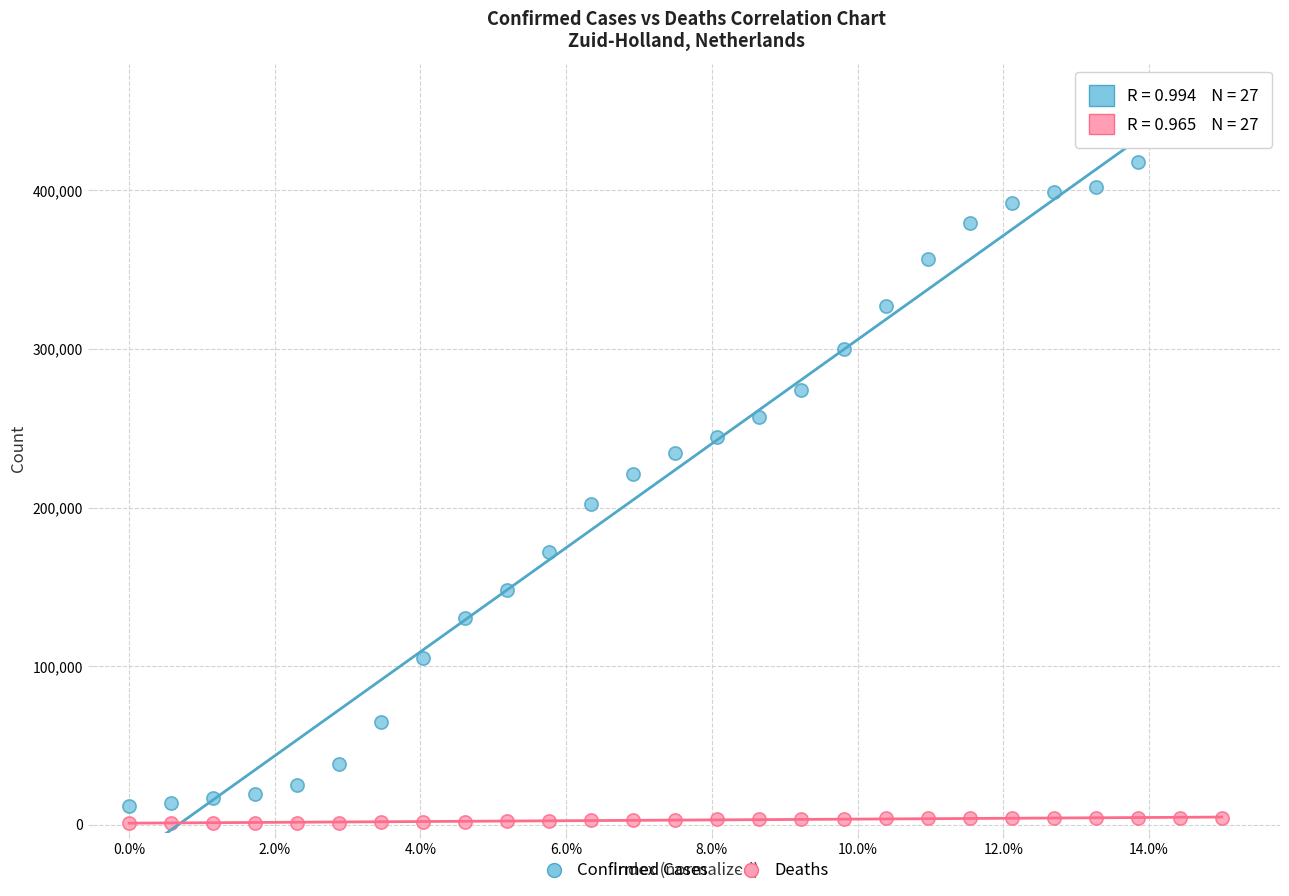

Which series reaches the maximum Y coordinate?

Confirmed Cases